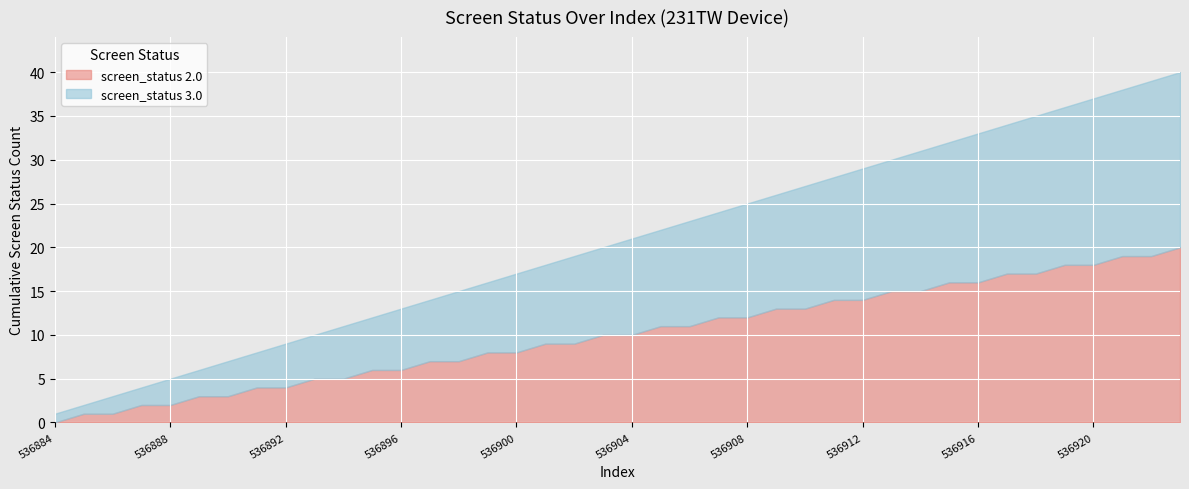

The screen_status 2.0 series shows 14 at 536900. True or false?

False